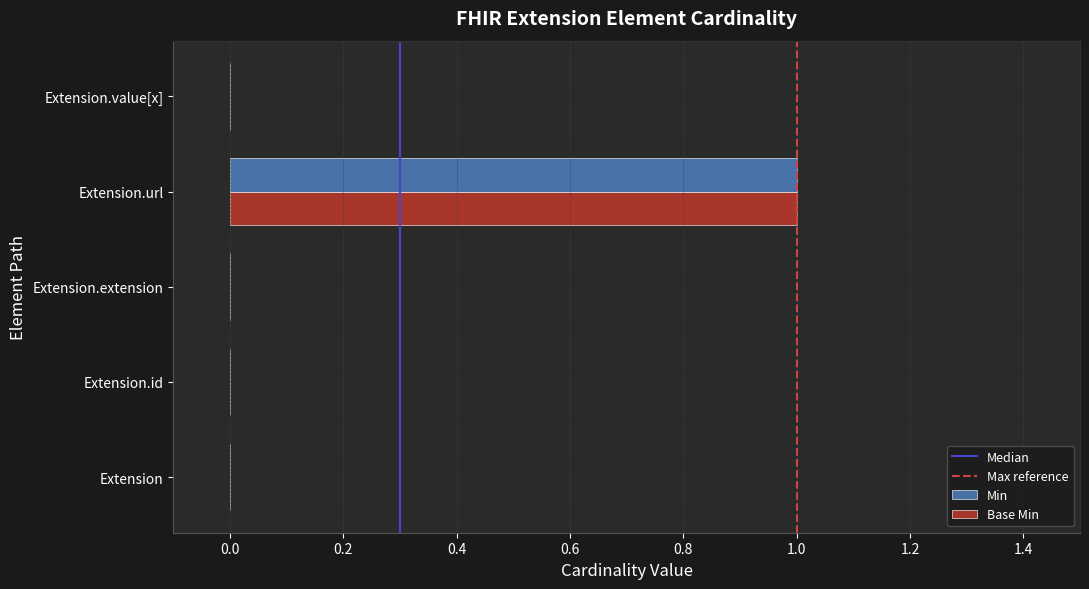

True or false: Base Min has a value of 0 at Extension.extension.

True